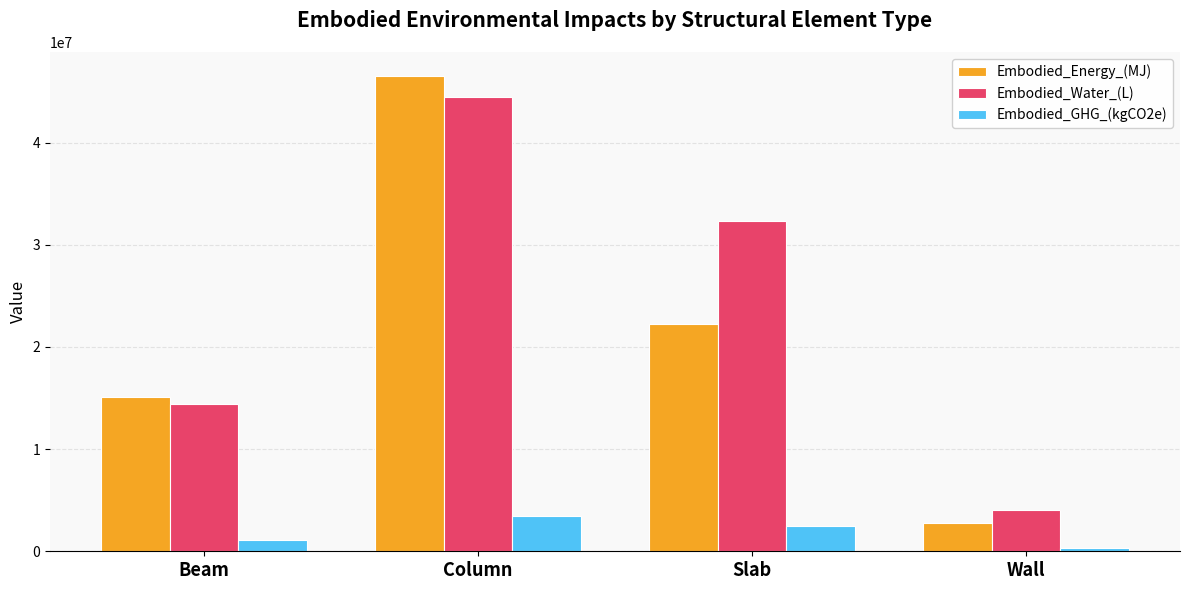

How many series are shown in this chart?

3